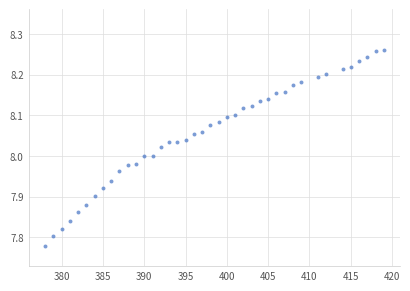

What is the range of Y values (max minus min)?

0.5